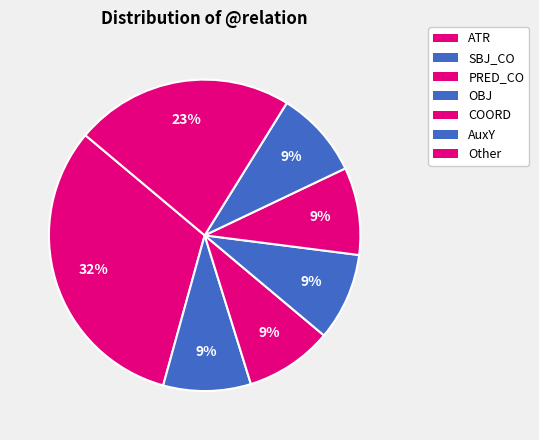

Does any single category account for the majority?

No